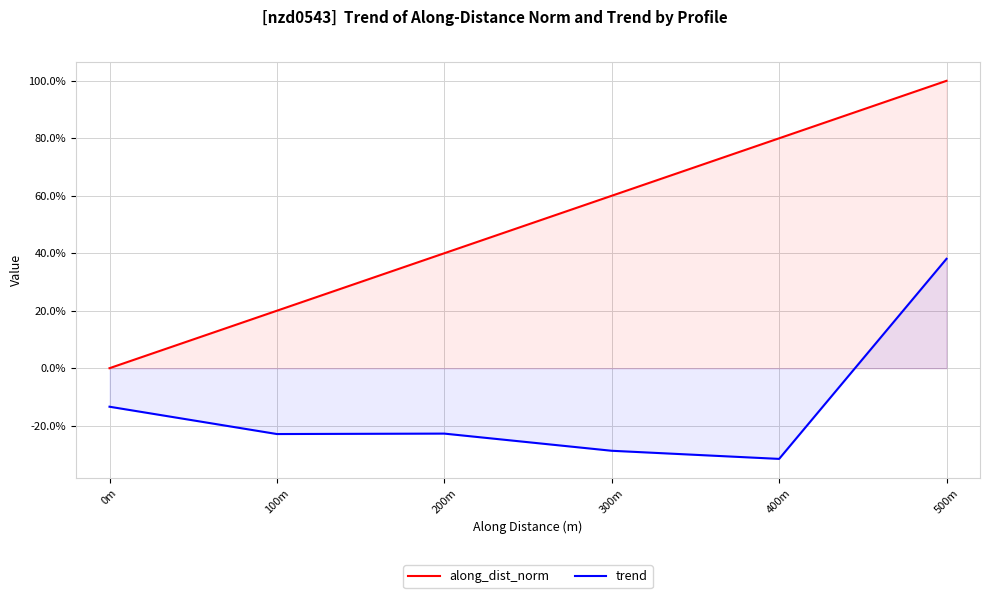

How many categories are shown in the chart?

6